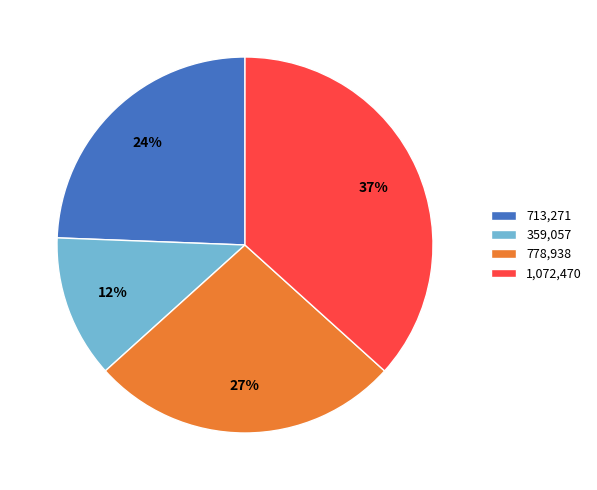

Which category has the biggest portion of the pie?

1,072,470